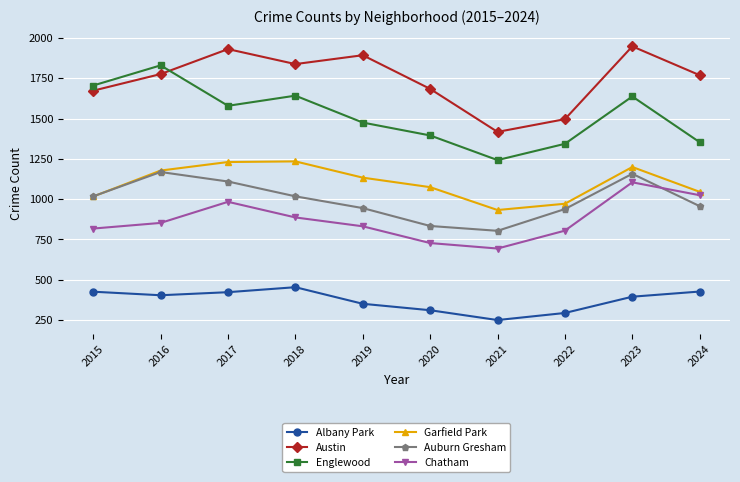

At which category does Chatham reach its first local peak?

2017